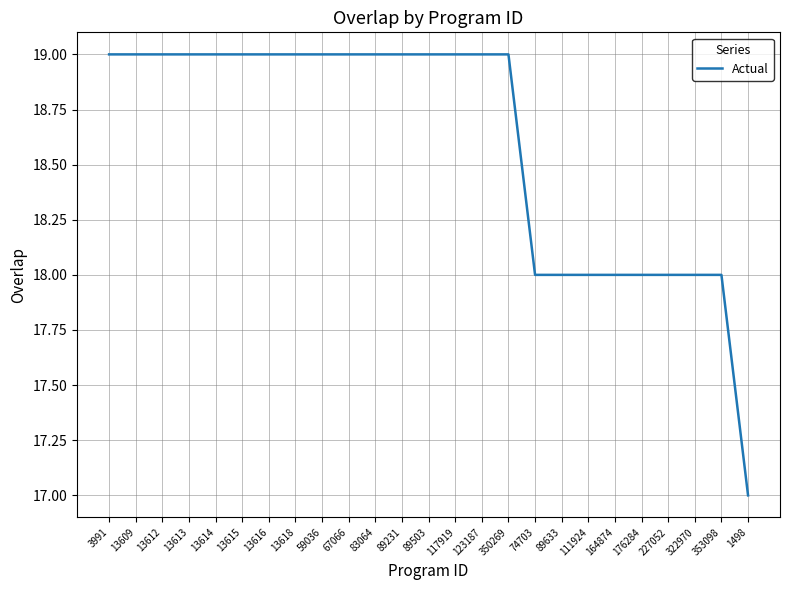

What position from the left is 111924?

19